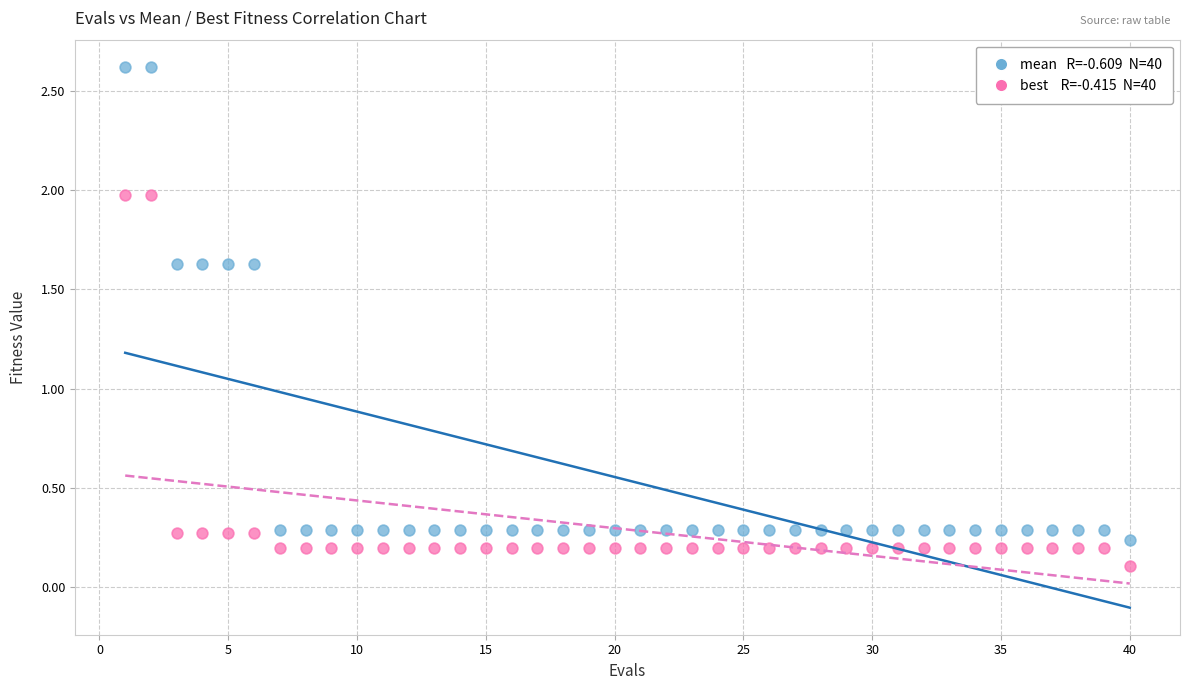

Across all data points, what is the range of X values (max minus min)?

39.0